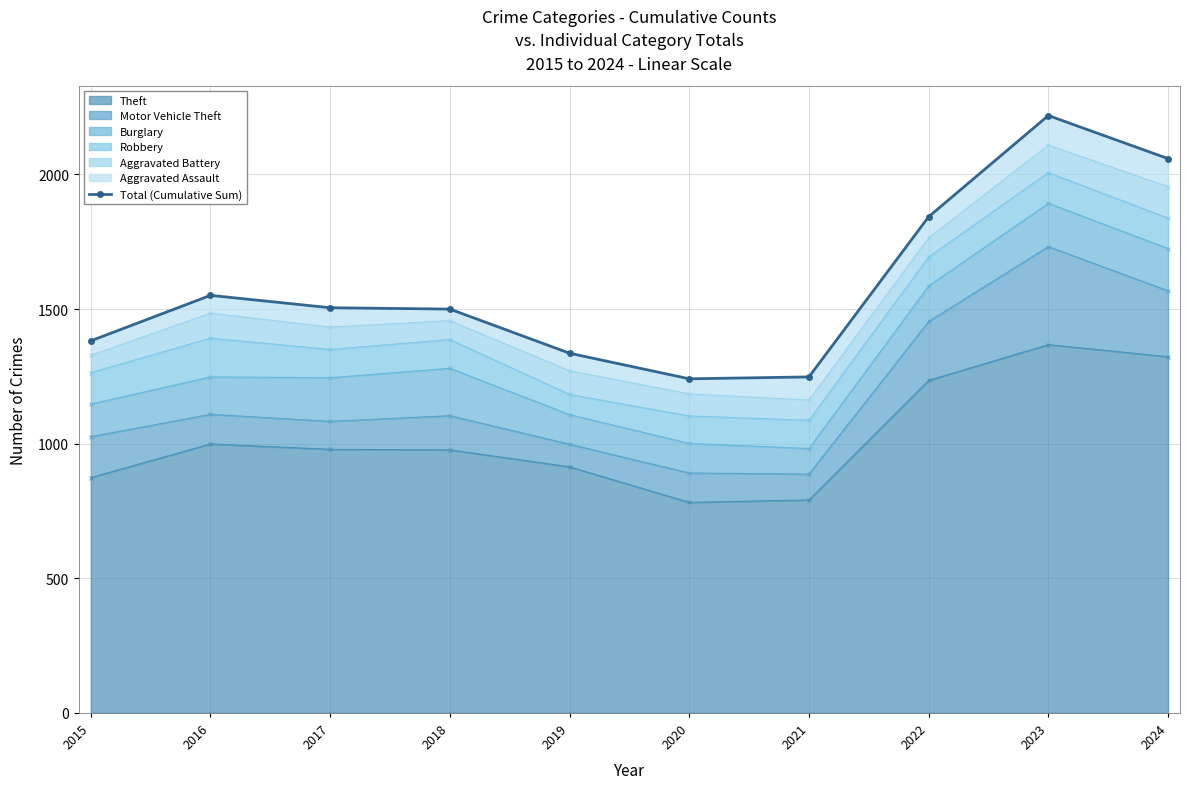

At which category does the chart reach its minimum across all series?

2020